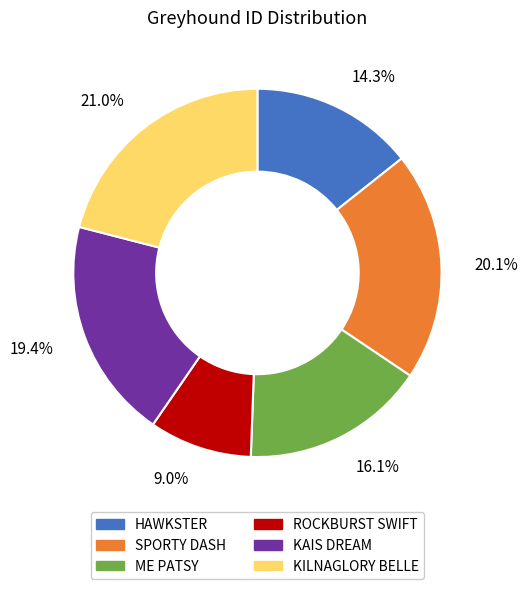

How many segments does this pie chart have?

6